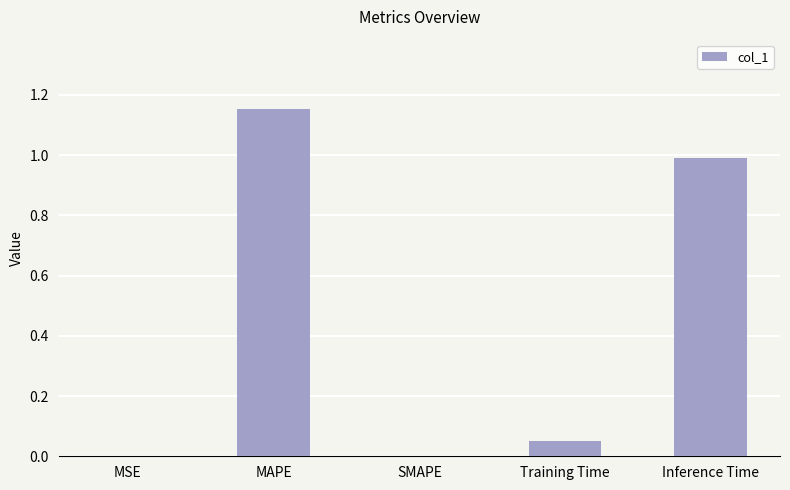

Are the bars horizontal?

No